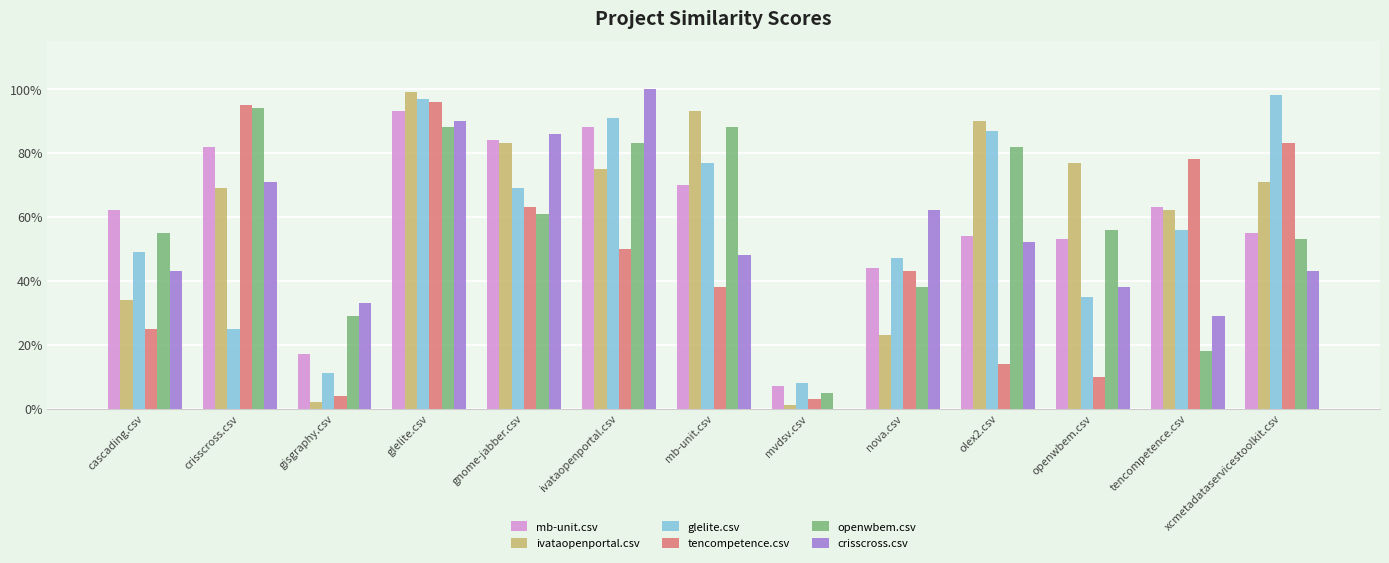

Reading left to right, transcribe all the data shown in this chart.

mb-unit.csv: cascading.csv=0.6	crisscross.csv=0.8	gisgraphy.csv=0.2	glelite.csv=0.9	gnome-jabber.csv=0.8	ivataopenportal.csv=0.9	mb-unit.csv=0.7	mvdsv.csv=0.1	nova.csv=0.4	olex2.csv=0.5	openwbem.csv=0.5	tencompetence.csv=0.6	xcmetadataservicestoolkit.csv=0.6
ivataopenportal.csv: cascading.csv=0.3	crisscross.csv=0.7	gisgraphy.csv=0.0	glelite.csv=1.0	gnome-jabber.csv=0.8	ivataopenportal.csv=0.8	mb-unit.csv=0.9	mvdsv.csv=0.0	nova.csv=0.2	olex2.csv=0.9	openwbem.csv=0.8	tencompetence.csv=0.6	xcmetadataservicestoolkit.csv=0.7
glelite.csv: cascading.csv=0.5	crisscross.csv=0.2	gisgraphy.csv=0.1	glelite.csv=1.0	gnome-jabber.csv=0.7	ivataopenportal.csv=0.9	mb-unit.csv=0.8	mvdsv.csv=0.1	nova.csv=0.5	olex2.csv=0.9	openwbem.csv=0.3	tencompetence.csv=0.6	xcmetadataservicestoolkit.csv=1.0
tencompetence.csv: cascading.csv=0.2	crisscross.csv=0.9	gisgraphy.csv=0.0	glelite.csv=1.0	gnome-jabber.csv=0.6	ivataopenportal.csv=0.5	mb-unit.csv=0.4	mvdsv.csv=0.0	nova.csv=0.4	olex2.csv=0.1	openwbem.csv=0.1	tencompetence.csv=0.8	xcmetadataservicestoolkit.csv=0.8
openwbem.csv: cascading.csv=0.6	crisscross.csv=0.9	gisgraphy.csv=0.3	glelite.csv=0.9	gnome-jabber.csv=0.6	ivataopenportal.csv=0.8	mb-unit.csv=0.9	mvdsv.csv=0.1	nova.csv=0.4	olex2.csv=0.8	openwbem.csv=0.6	tencompetence.csv=0.2	xcmetadataservicestoolkit.csv=0.5
crisscross.csv: cascading.csv=0.4	crisscross.csv=0.7	gisgraphy.csv=0.3	glelite.csv=0.9	gnome-jabber.csv=0.9	ivataopenportal.csv=1.0	mb-unit.csv=0.5	mvdsv.csv=0.0	nova.csv=0.6	olex2.csv=0.5	openwbem.csv=0.4	tencompetence.csv=0.3	xcmetadataservicestoolkit.csv=0.4